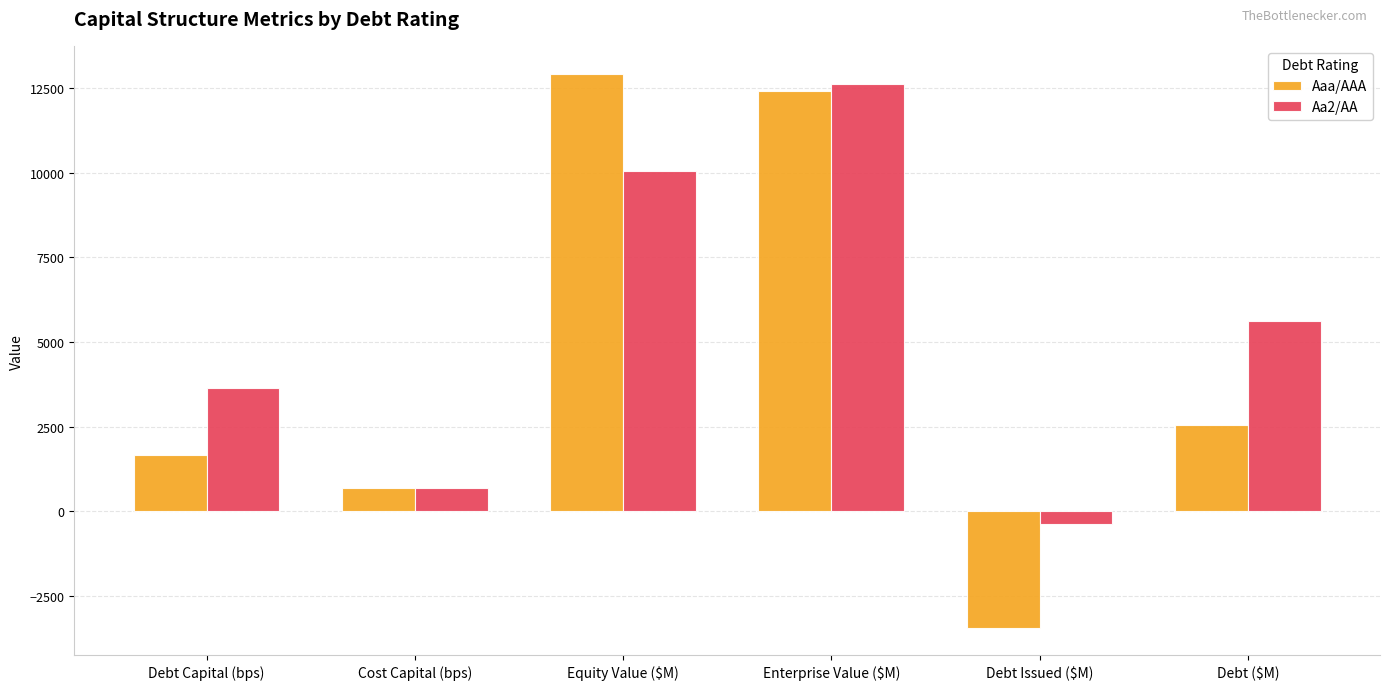

How many categories are shown in the chart?

6